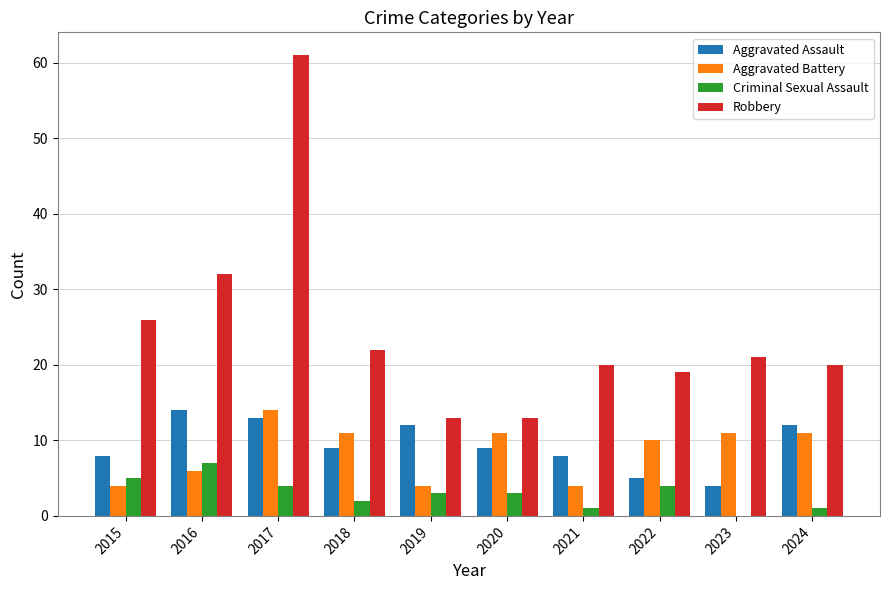

Reading right to left, transcribe all the data shown in this chart.

Aggravated Assault: 12	4	5	8	9	12	9	13	14	8
Aggravated Battery: 11	11	10	4	11	4	11	14	6	4
Criminal Sexual Assault: 1	0	4	1	3	3	2	4	7	5
Robbery: 20	21	19	20	13	13	22	61	32	26